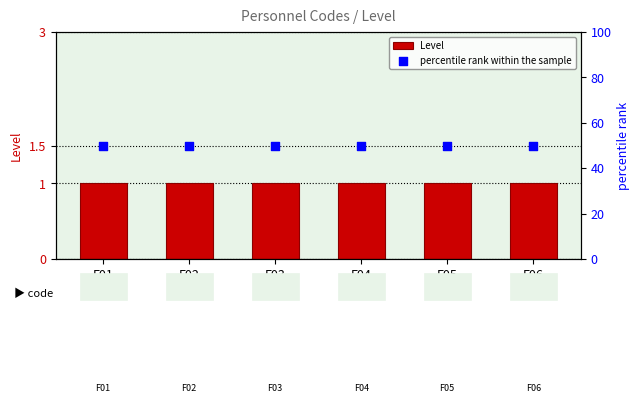

Which series reaches the maximum Y coordinate?

percentile rank within the sample